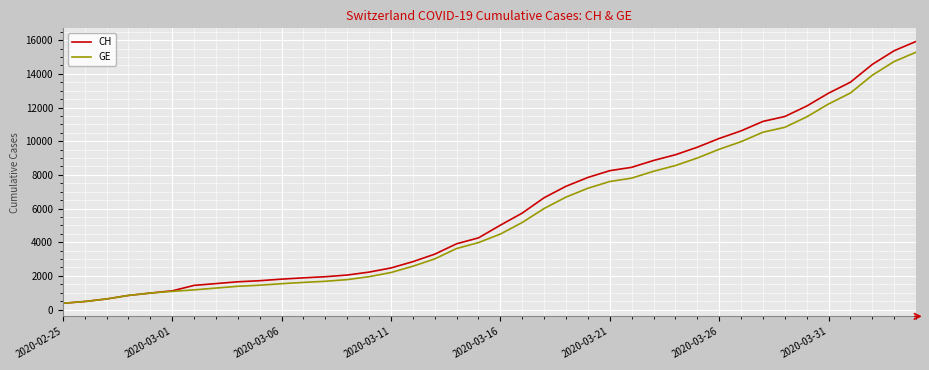

Rank the series by their maximum value, from lowest to highest.

GE, CH